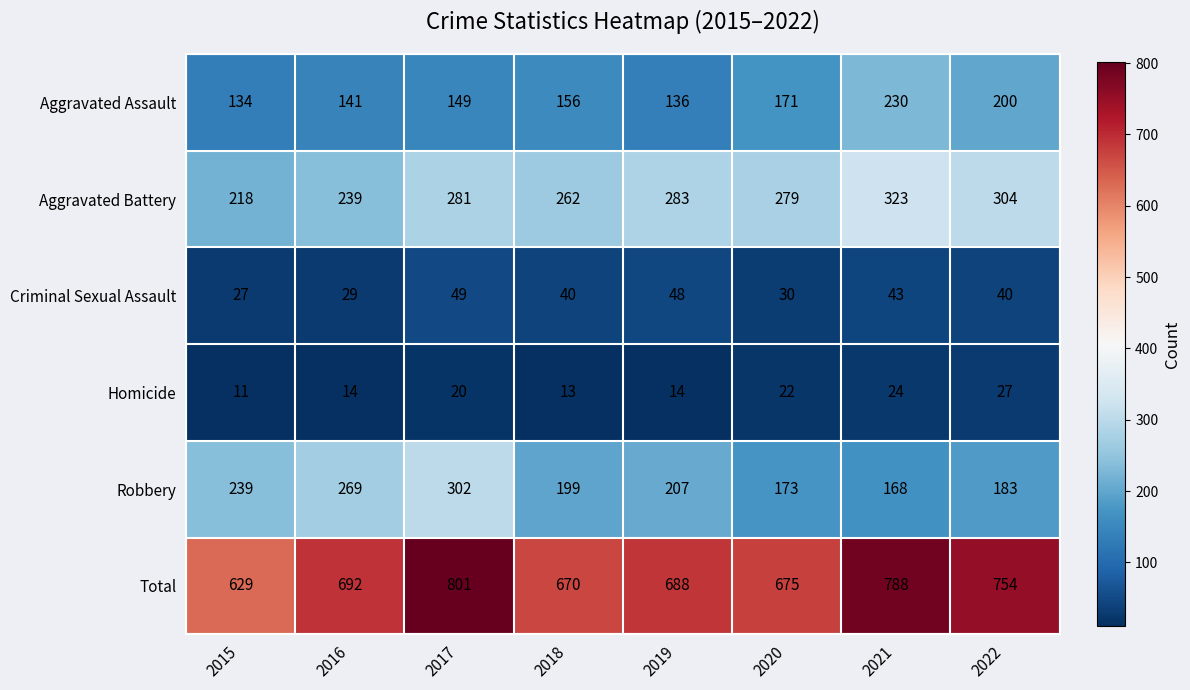

What is the average value of the Total series?

712